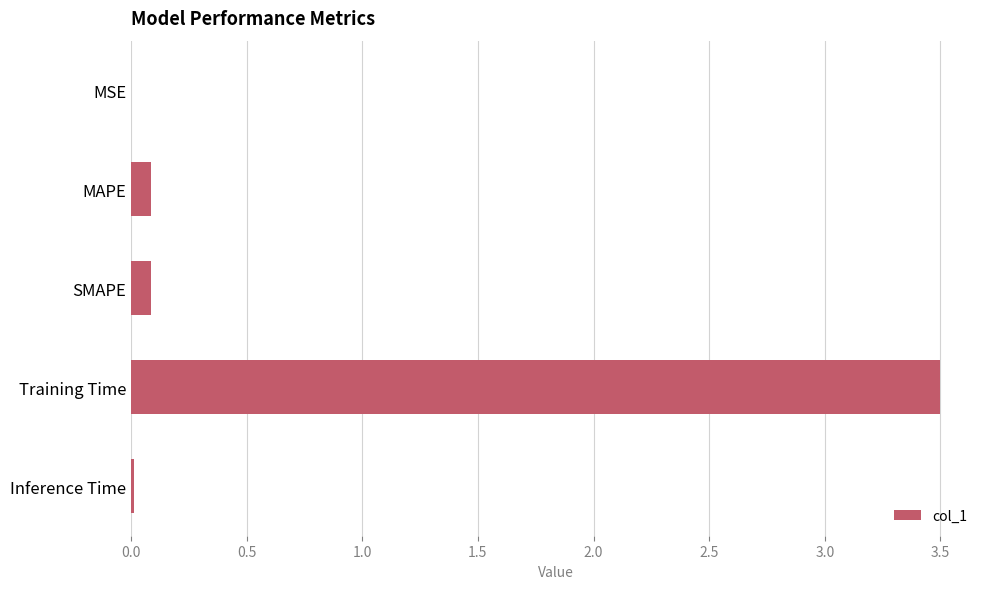

How many series are shown in this chart?

1